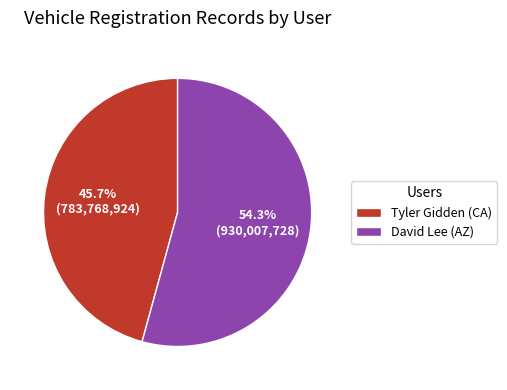

Between Tyler Gidden (CA) and David Lee (AZ), which is larger?

David Lee (AZ)